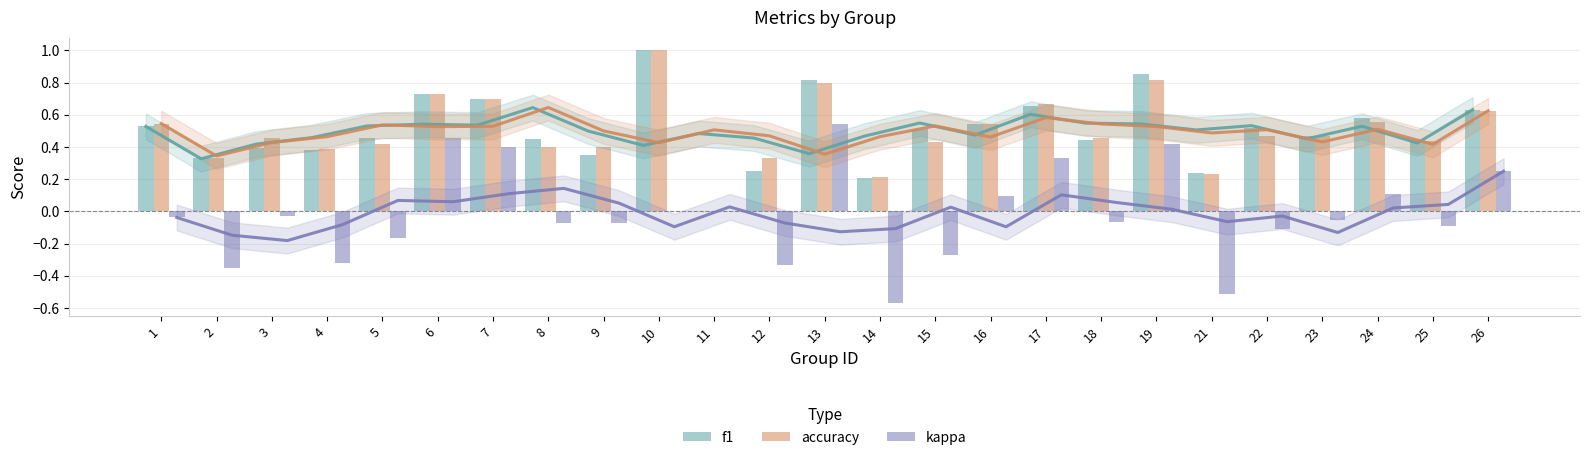

How many positive values does the accuracy series have?

24